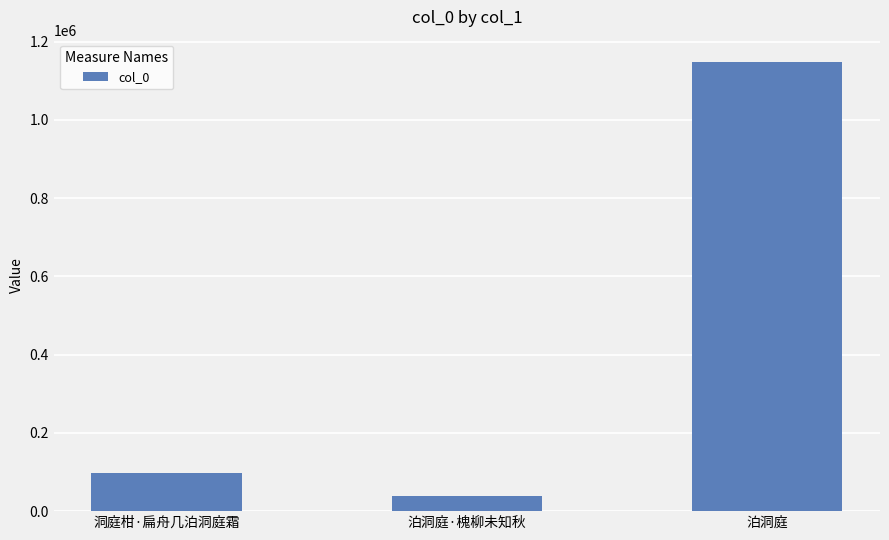

Is it true that the value at 泊洞庭·槐柳未知秋 is 38594?

True